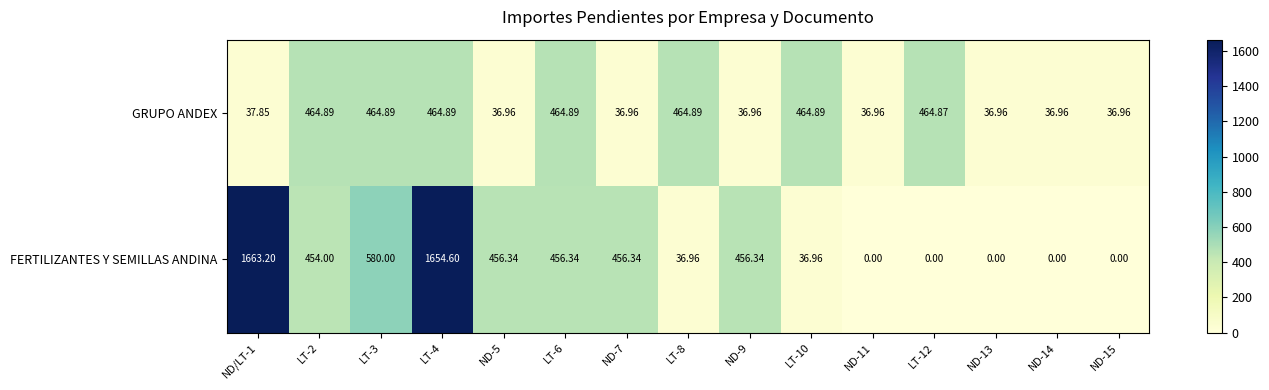

List the series in order of their peak value, lowest first.

GRUPO ANDEX, FERTILIZANTES Y SEMILLAS ANDINA